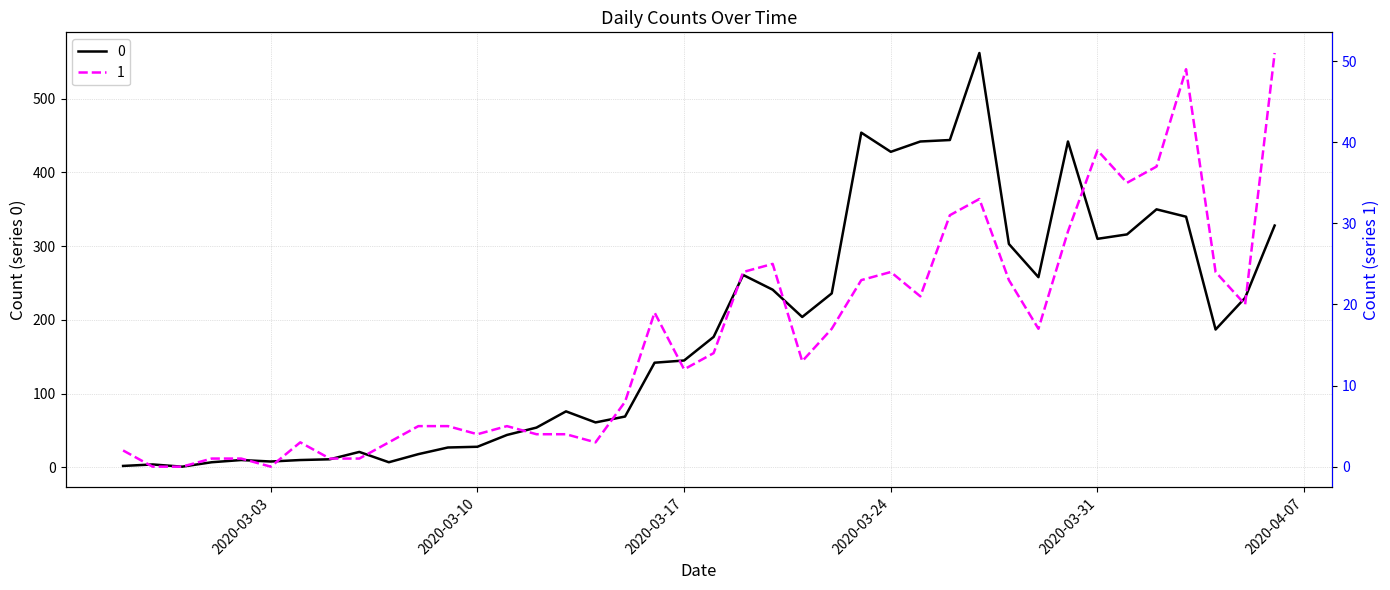

At how many categories does at least one series exceed 337?

8